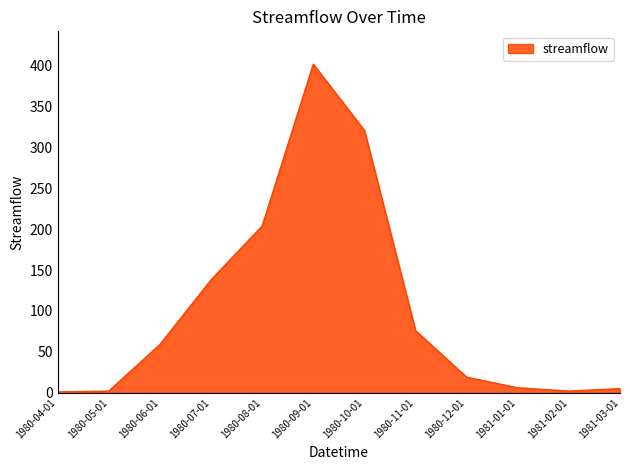

The value at 1980-06-01 is 59. True or false?

True